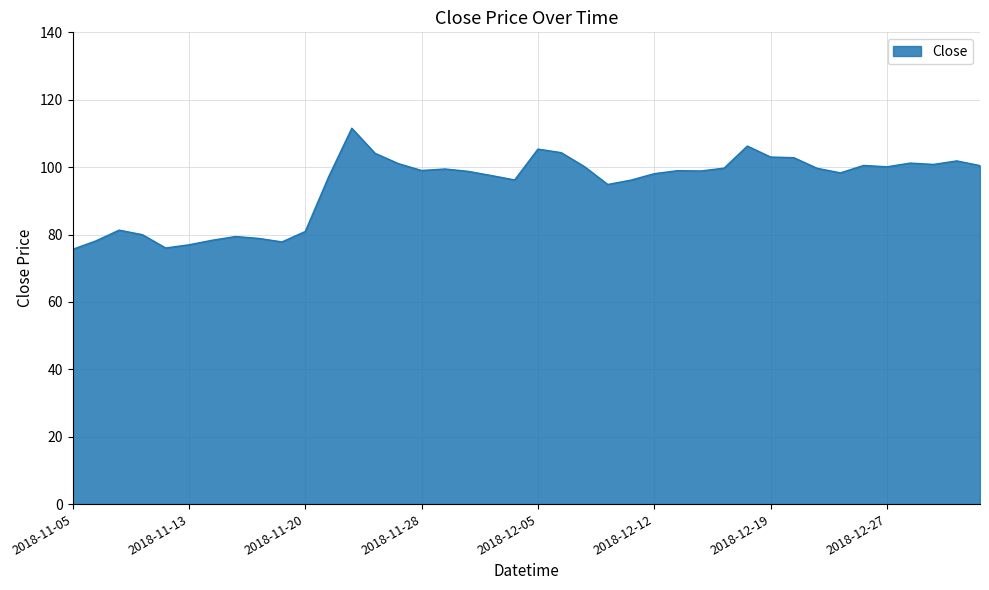

What is the smallest value displayed?

75.6